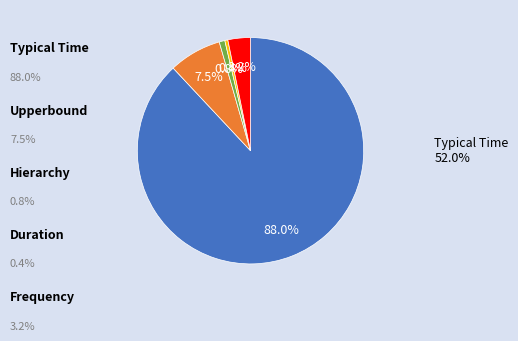

Is there a majority slice in this chart?

Yes